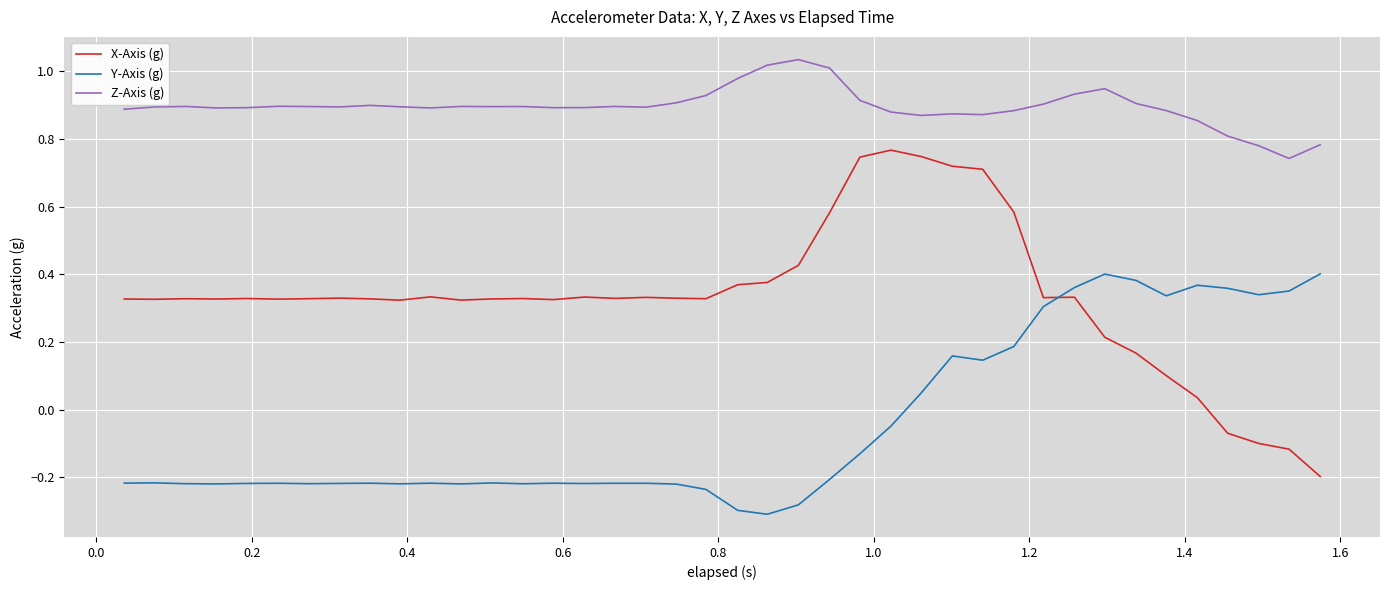

How many series are shown in this chart?

3